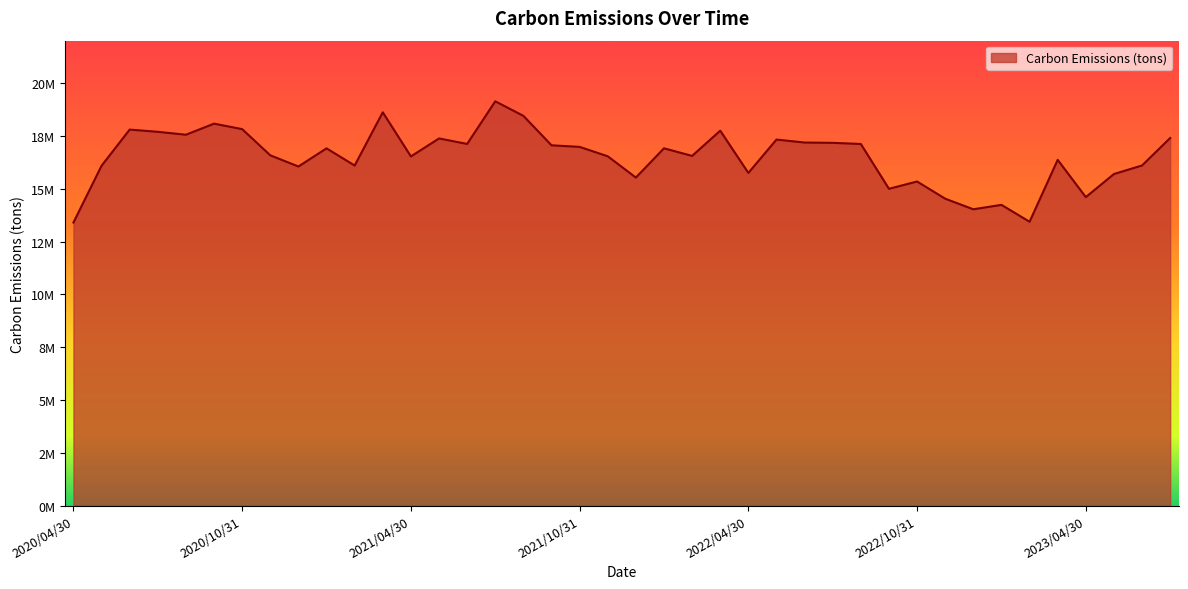

Does the chart display data point markers on the line(s)?

No